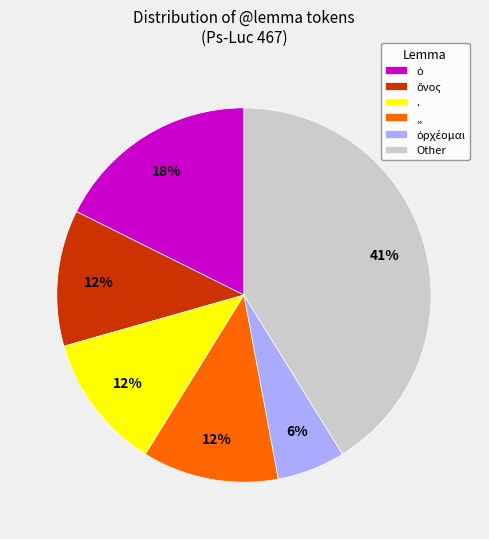

Is it true that ,, is 12% of the pie?

True